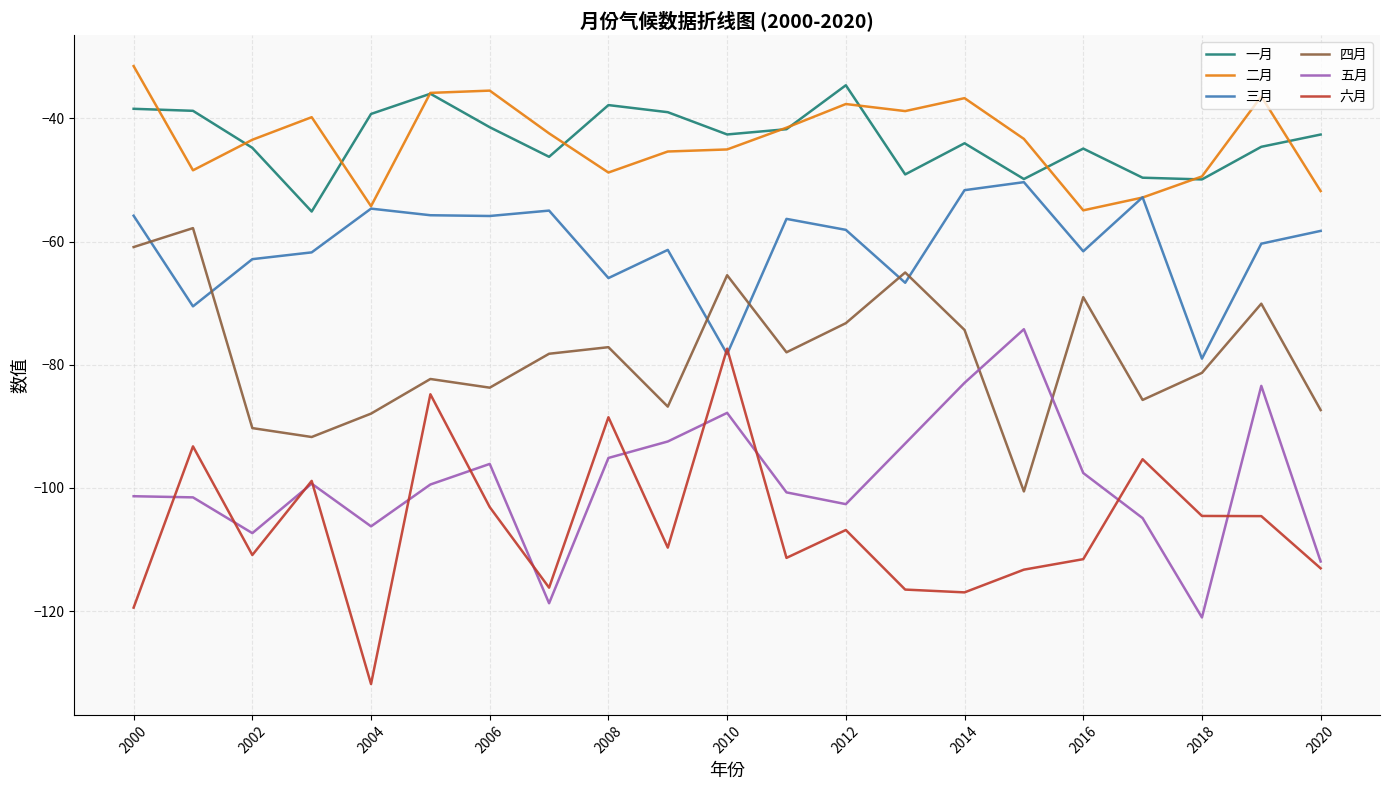

True or false: 一月 and 五月 intersect in this chart.

False